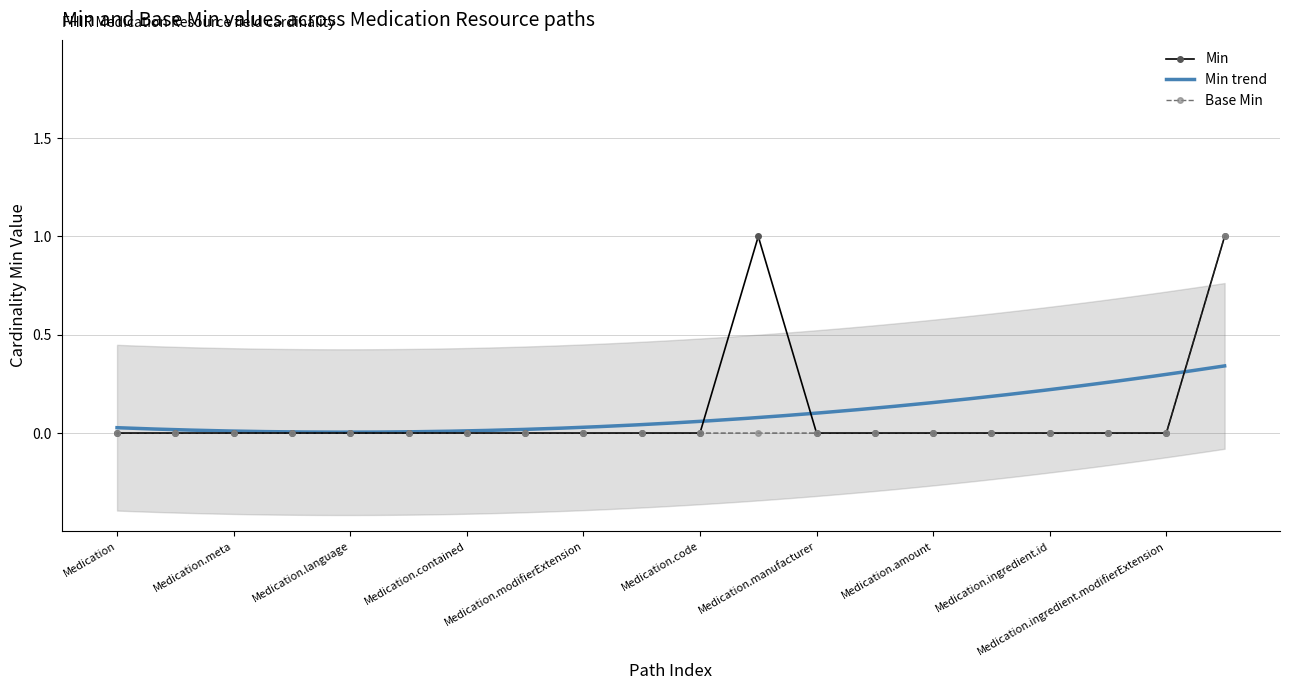

Which series has the largest range (max minus min)?

Min